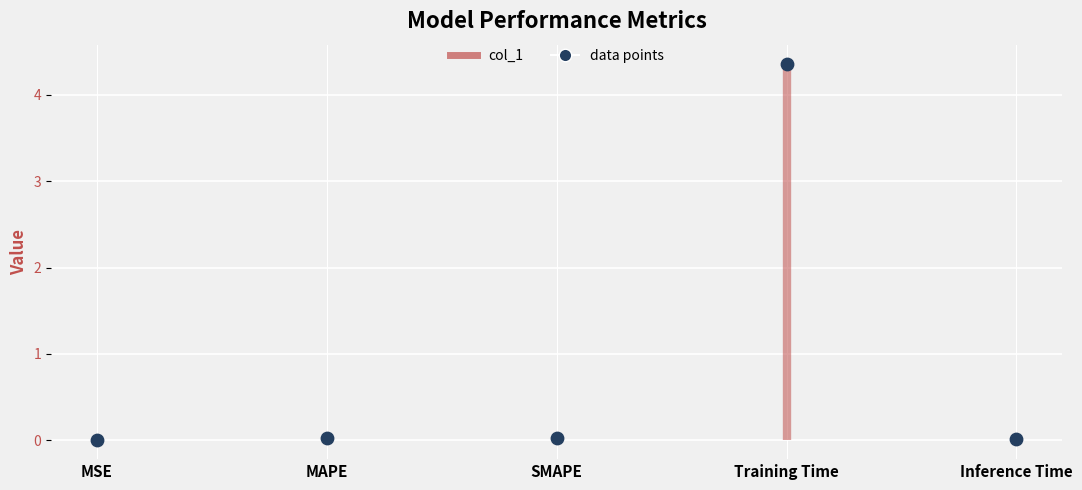

What is the range of Y values (max minus min)?

4.4